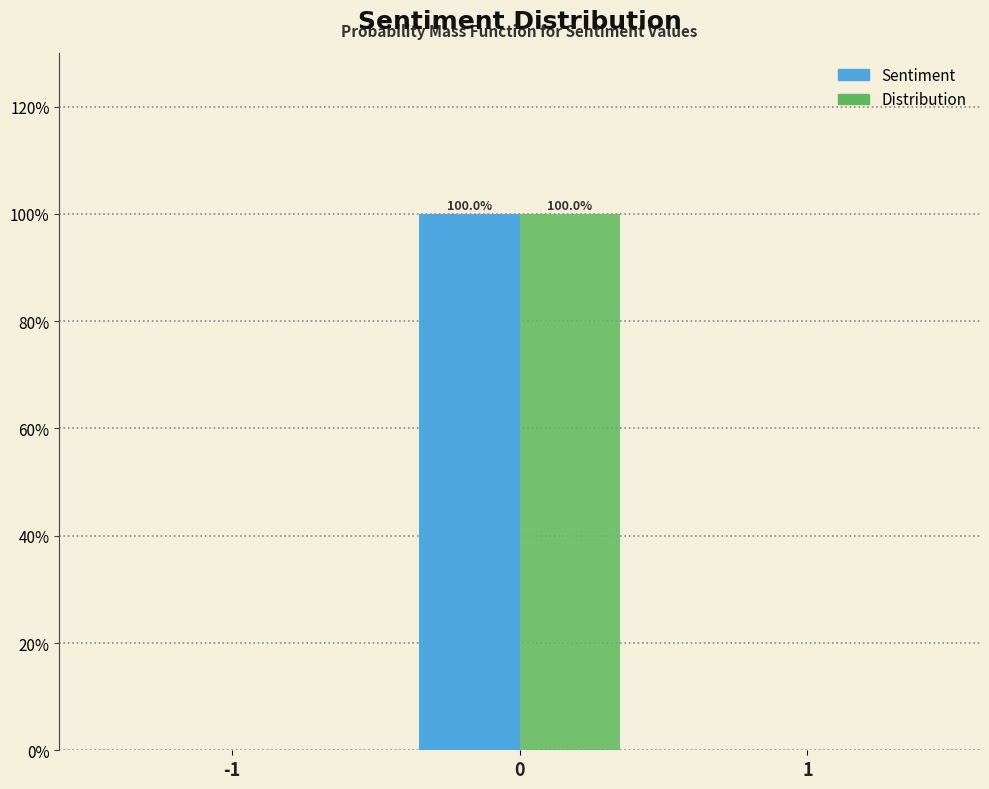

Reading right to left, what are all the values shown in this chart?

Sentiment: 1=0	0=100	-1=0
Distribution: 1=0	0=100	-1=0